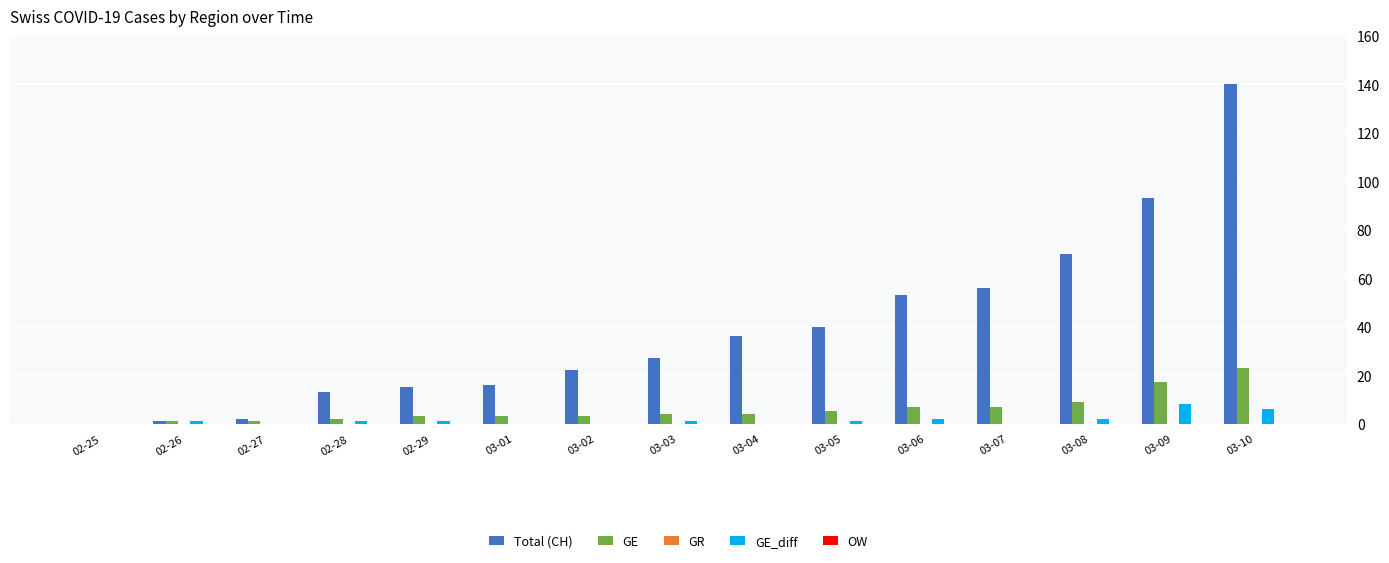

True or false: GE has a value of 17 at 03-09.

True